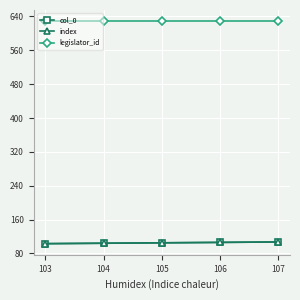

List the series in order of their peak value, lowest first.

col_0, index, legislator_id